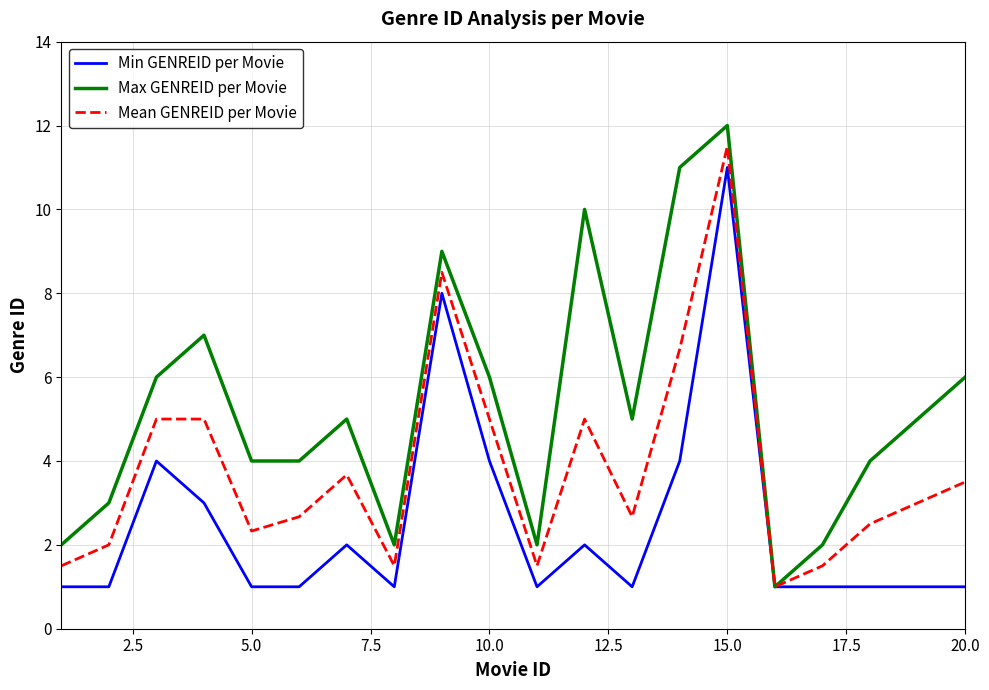

Rank the series by their average value, from lowest to highest.

Min GENREID per Movie, Mean GENREID per Movie, Max GENREID per Movie